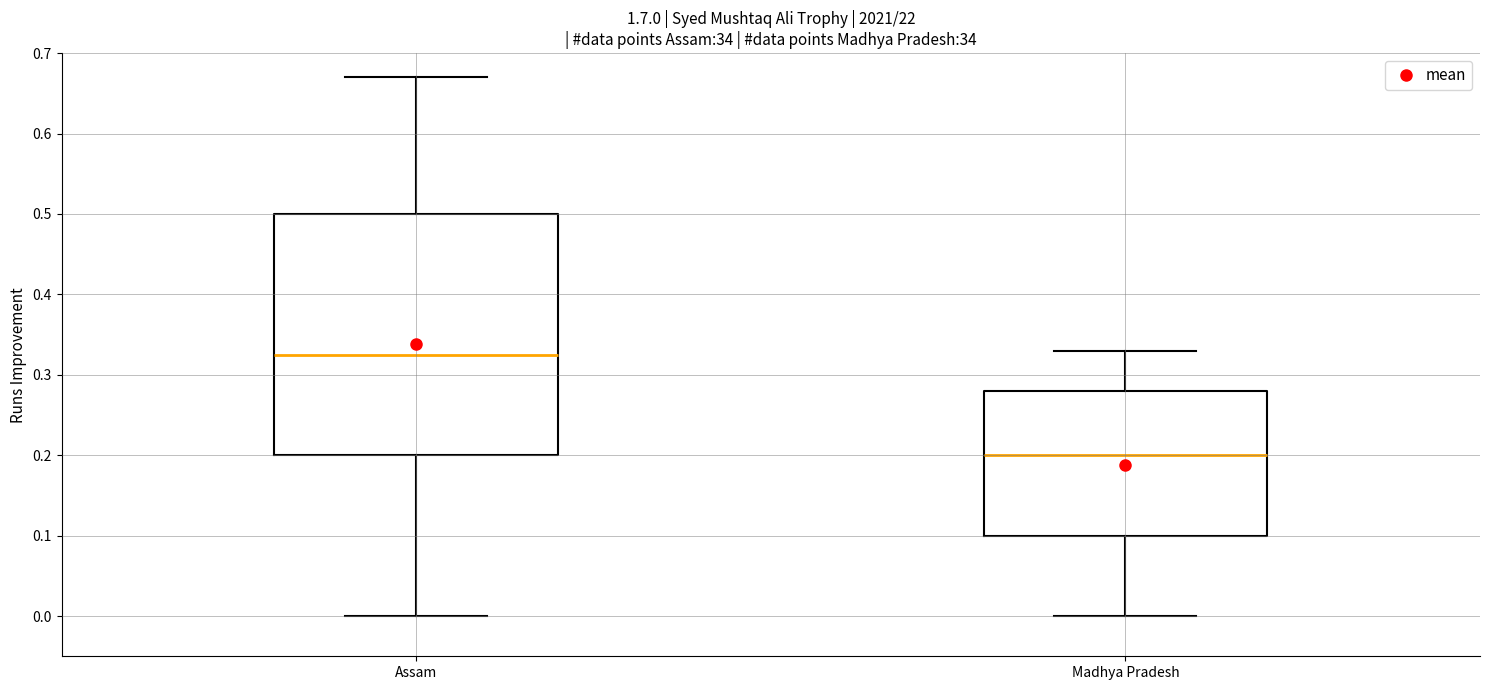

Which box's median line is the lowest?

Madhya Pradesh